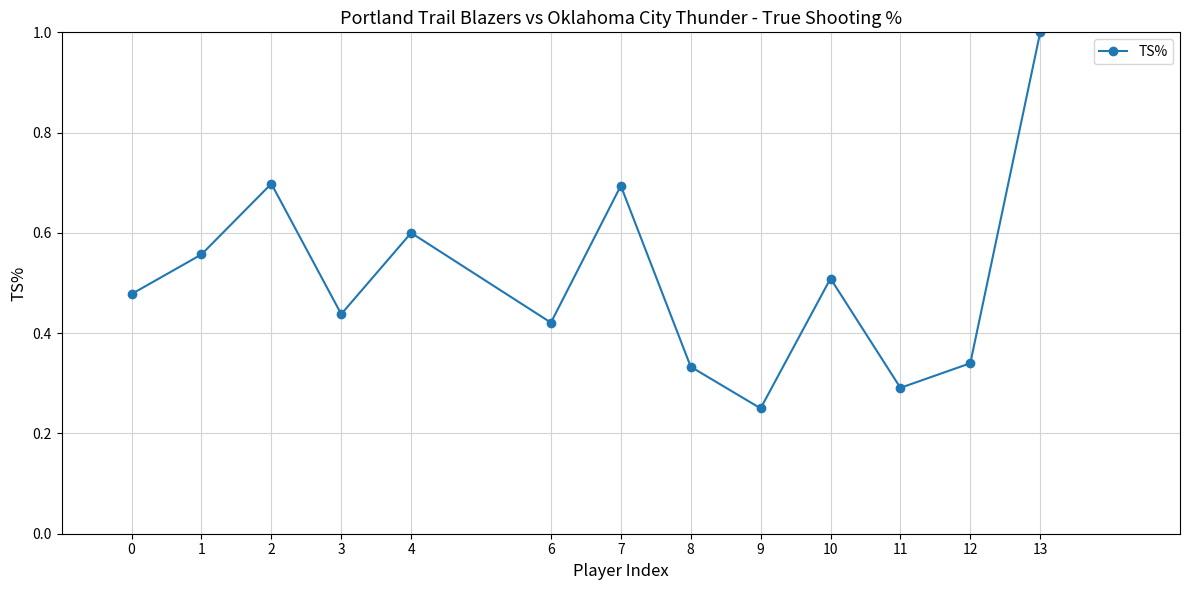

What is the difference between the maximum and second lowest values?

0.7